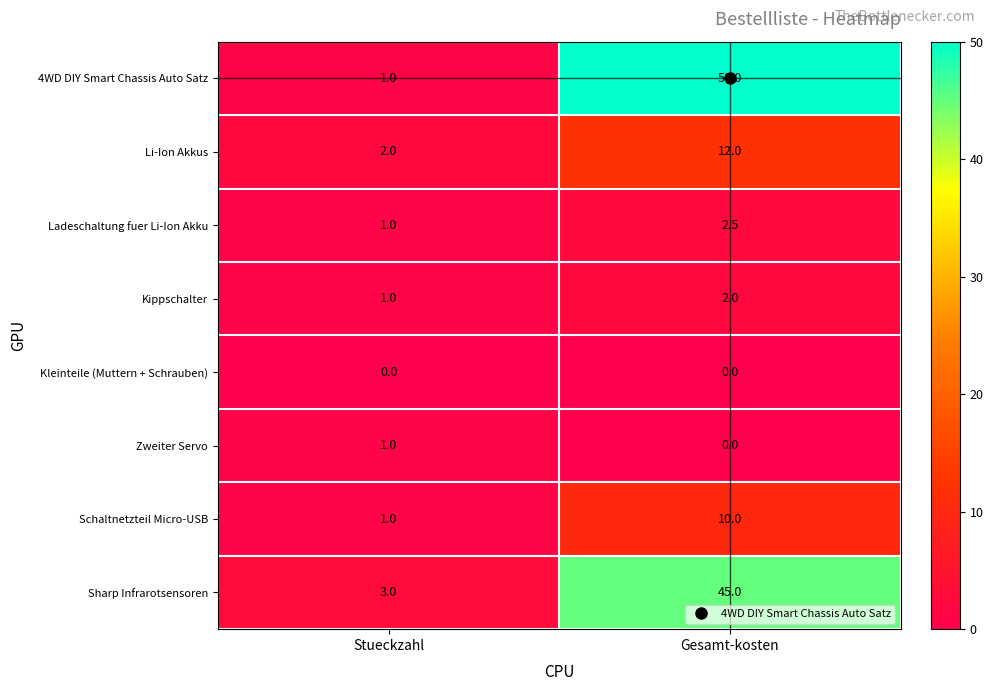

What is the difference between the maximum and minimum values in the Ladeschaltung fuer Li-Ion Akku series?

1.5